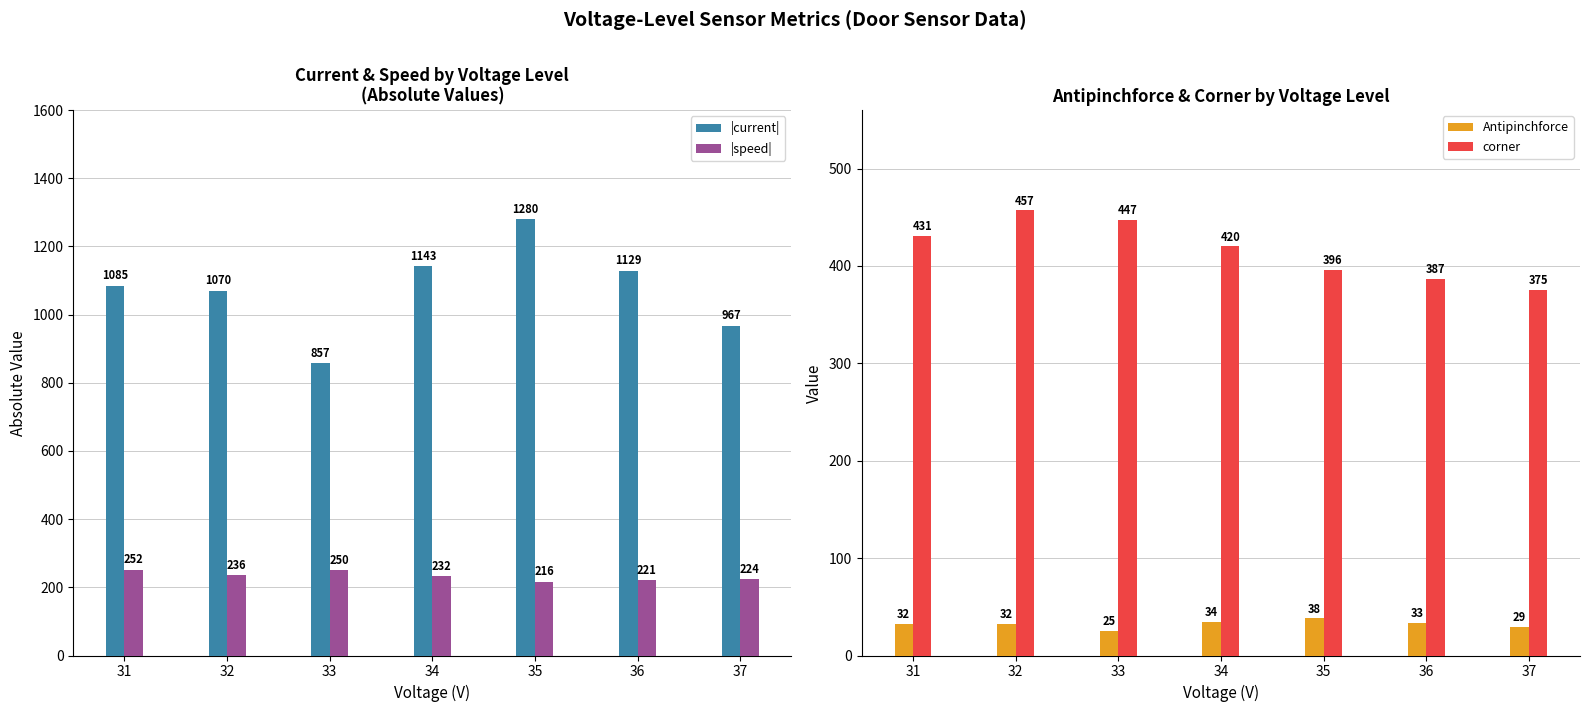

What are all the series names shown in the legend?

|current|, |speed|, Antipinchforce, corner